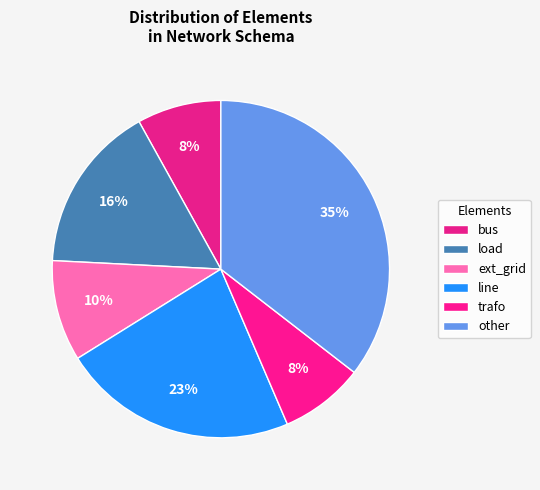

The trafo slice represents 8% of the pie. True or false?

True